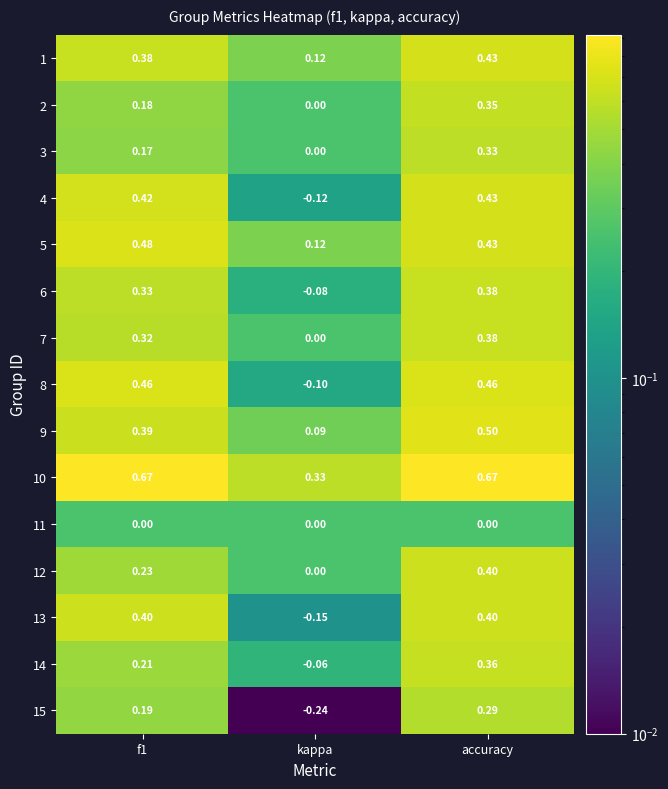

At which category is the sum across all series the highest?

accuracy